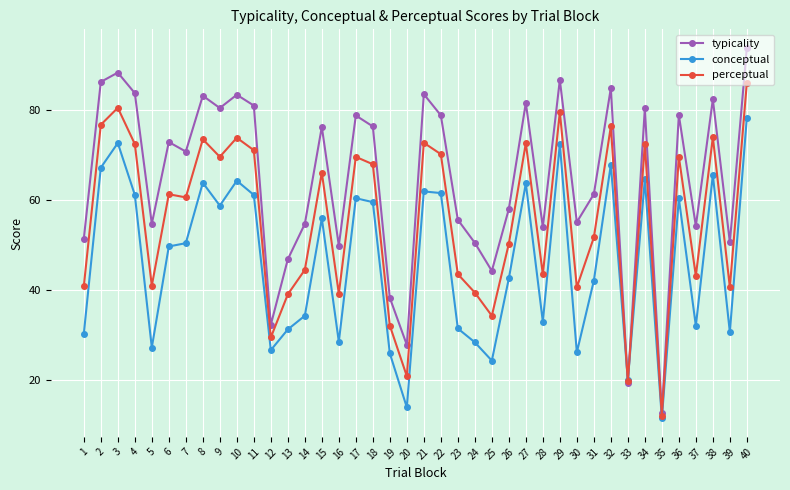

At which label does typicality reach its minimum?

35